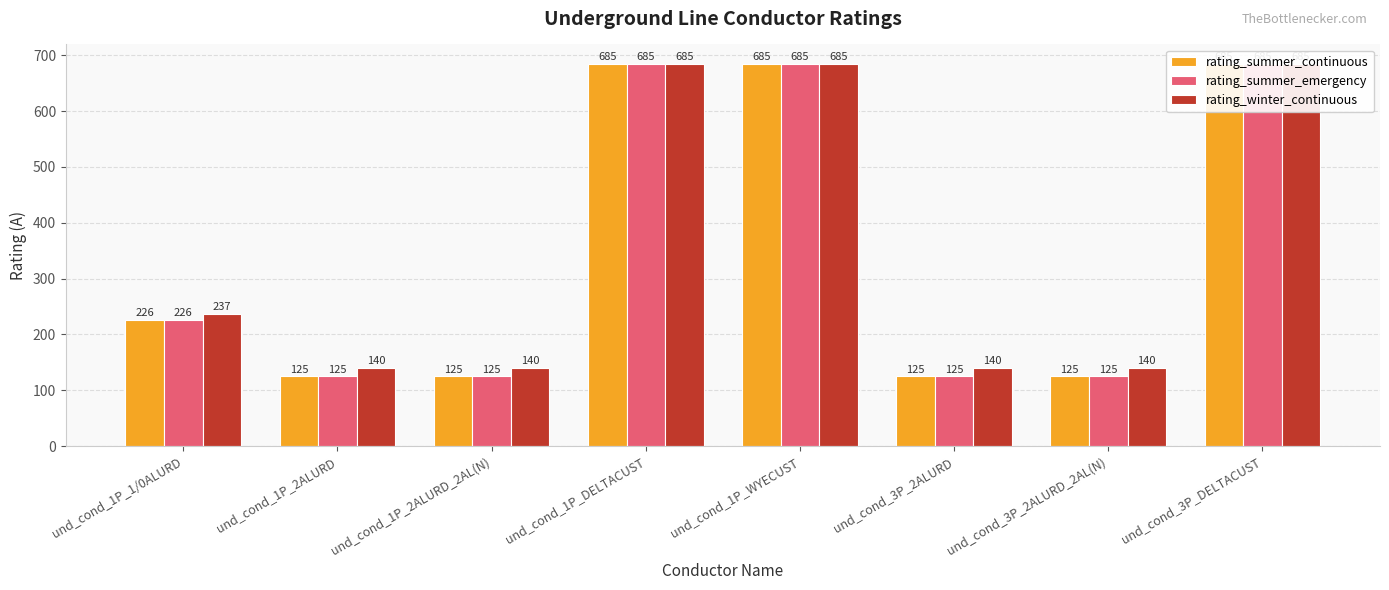

Reading left to right, transcribe all the data shown in this chart.

rating_summer_continuous: 226	125	125	685	685	125	125	685
rating_summer_emergency: 226	125	125	685	685	125	125	685
rating_winter_continuous: 237	140	140	685	685	140	140	685